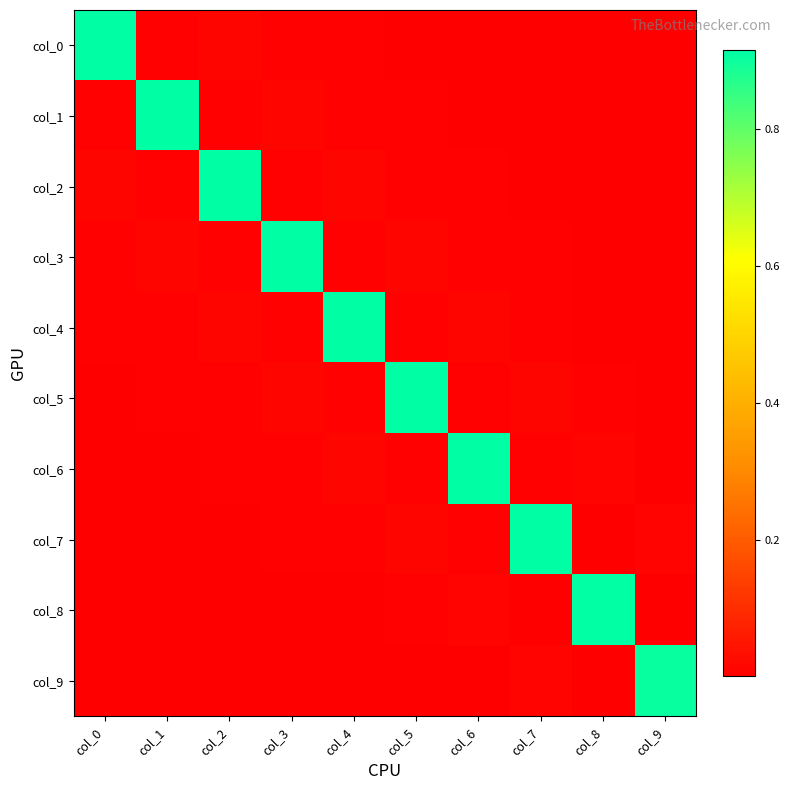

Reading left to right, extract all data points from this chart.

col_0: col_0=0.9	col_1=0.0	col_2=0.0	col_3=0.0	col_4=0.0	col_5=0.0	col_6=0.0	col_7=0.0	col_8=0.0	col_9=0.0
col_1: col_0=0.0	col_1=0.9	col_2=0.0	col_3=0.0	col_4=0.0	col_5=0.0	col_6=0.0	col_7=0.0	col_8=0.0	col_9=0.0
col_2: col_0=0.0	col_1=0.0	col_2=0.9	col_3=0.0	col_4=0.0	col_5=0.0	col_6=0.0	col_7=0.0	col_8=0.0	col_9=0.0
col_3: col_0=0.0	col_1=0.0	col_2=0.0	col_3=0.9	col_4=0.0	col_5=0.0	col_6=0.0	col_7=0.0	col_8=0.0	col_9=0.0
col_4: col_0=0.0	col_1=0.0	col_2=0.0	col_3=0.0	col_4=0.9	col_5=0.0	col_6=0.0	col_7=0.0	col_8=0.0	col_9=0.0
col_5: col_0=0.0	col_1=0.0	col_2=0.0	col_3=0.0	col_4=0.0	col_5=0.9	col_6=0.0	col_7=0.0	col_8=0.0	col_9=0.0
col_6: col_0=0.0	col_1=0.0	col_2=0.0	col_3=0.0	col_4=0.0	col_5=0.0	col_6=0.9	col_7=0.0	col_8=0.0	col_9=0.0
col_7: col_0=0.0	col_1=0.0	col_2=0.0	col_3=0.0	col_4=0.0	col_5=0.0	col_6=0.0	col_7=0.9	col_8=0.0	col_9=0.0
col_8: col_0=0.0	col_1=0.0	col_2=0.0	col_3=0.0	col_4=0.0	col_5=0.0	col_6=0.0	col_7=0.0	col_8=0.9	col_9=0.0
col_9: col_0=0.0	col_1=0.0	col_2=0.0	col_3=0.0	col_4=0.0	col_5=0.0	col_6=0.0	col_7=0.0	col_8=0.0	col_9=0.9